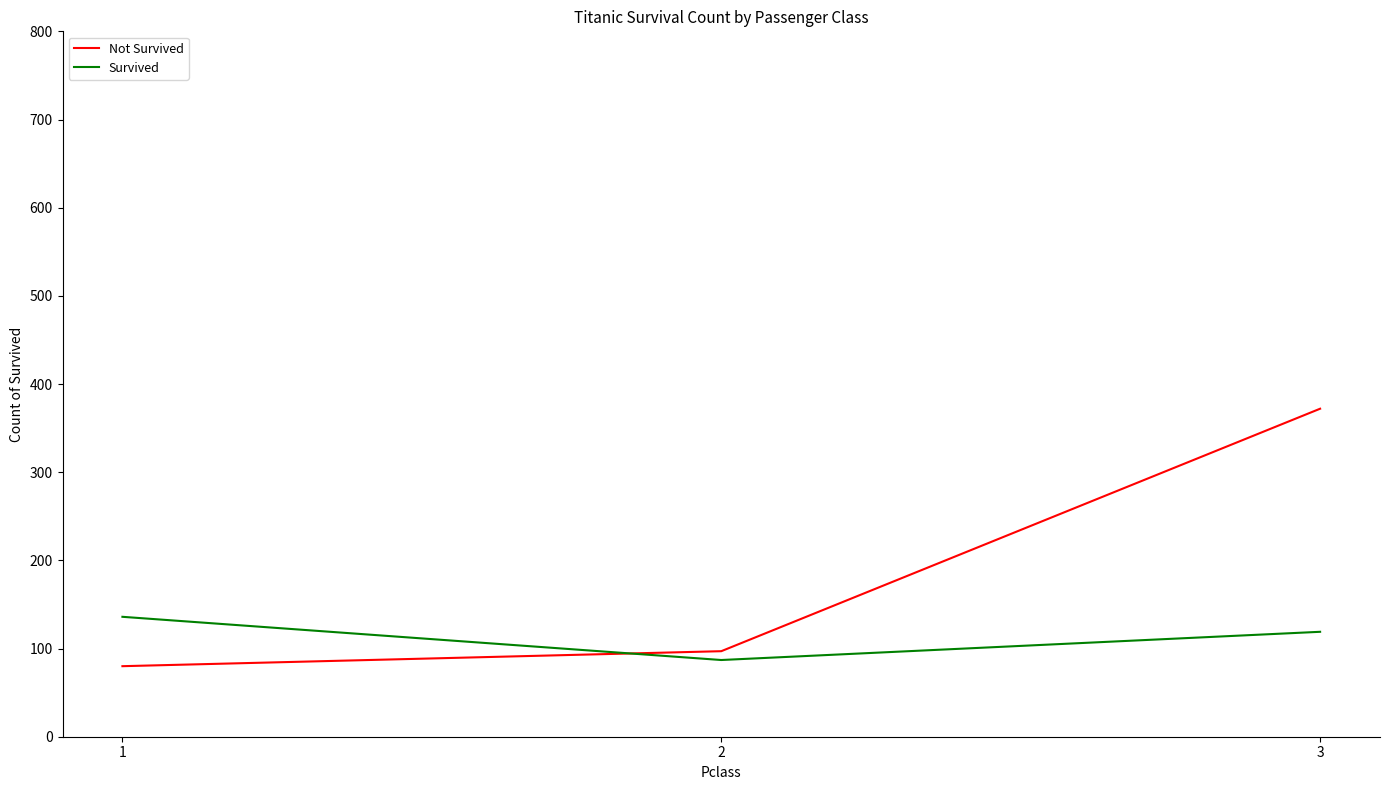

What is the highest value of the Not Survived series?

372